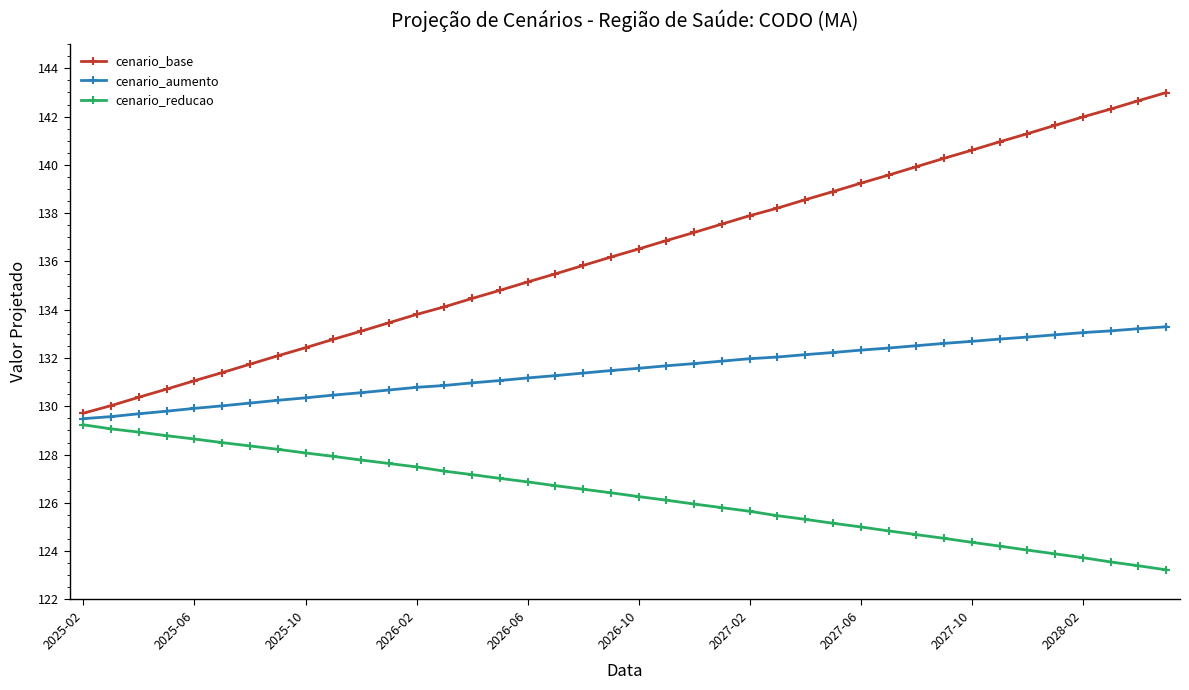

What is the greatest value displayed?

143.0